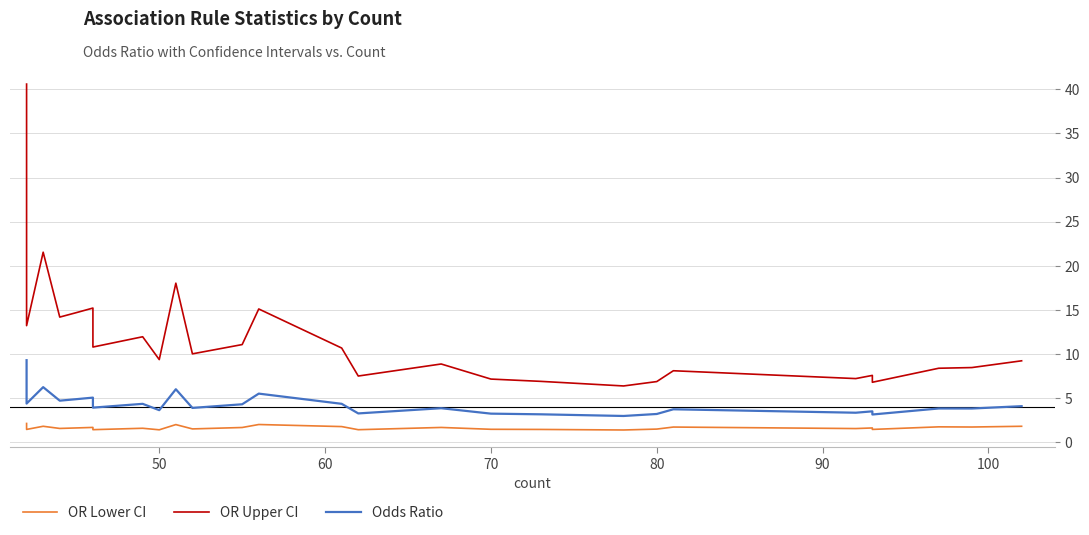

True or false: OR Upper CI and Odds Ratio cross at least once.

False